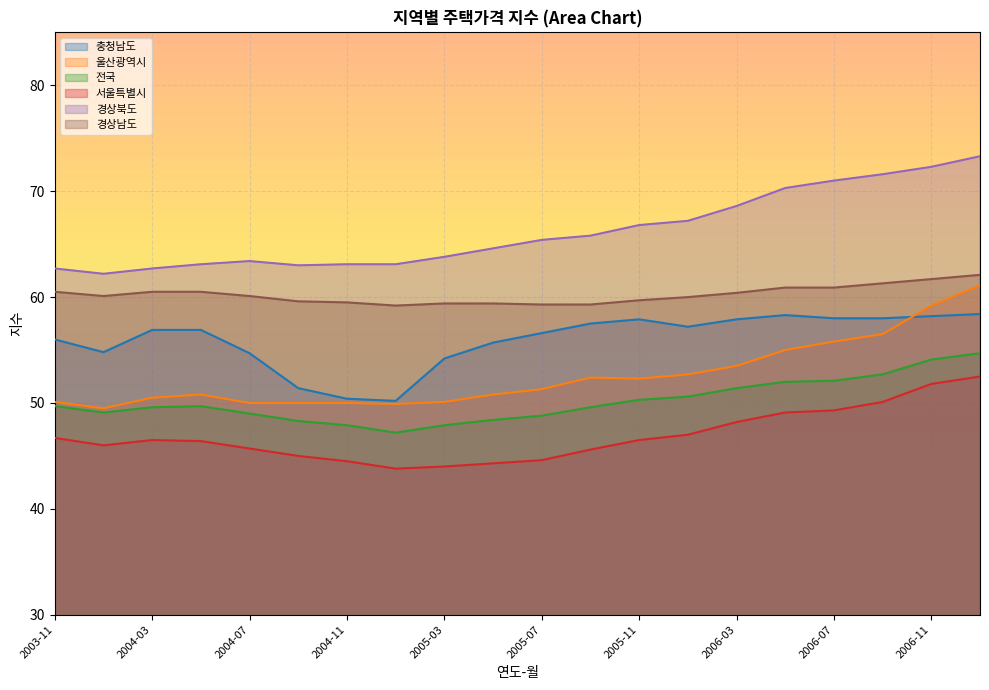

At which label is 전국 closest to 50?

2003-11